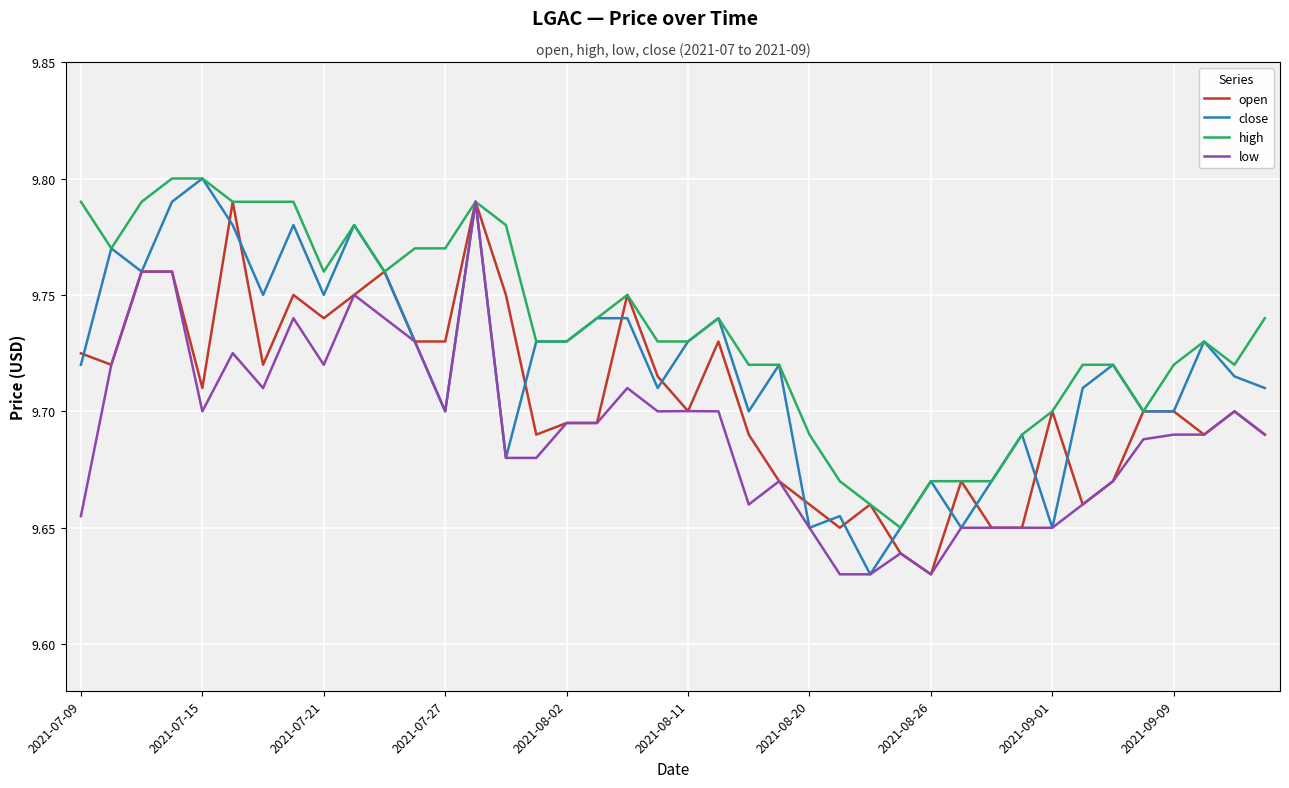

Which series has the largest total across all categories?

high